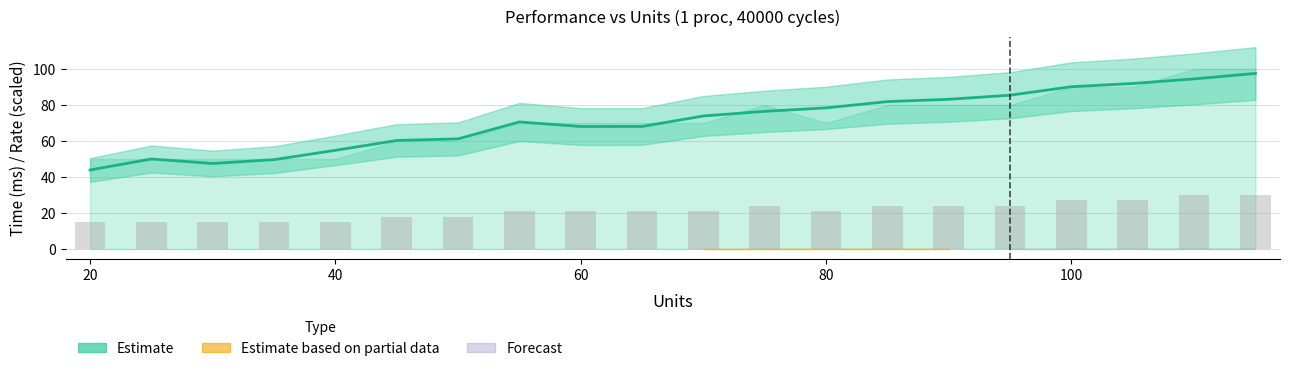

What is the maximum value shown in the chart?

97.5